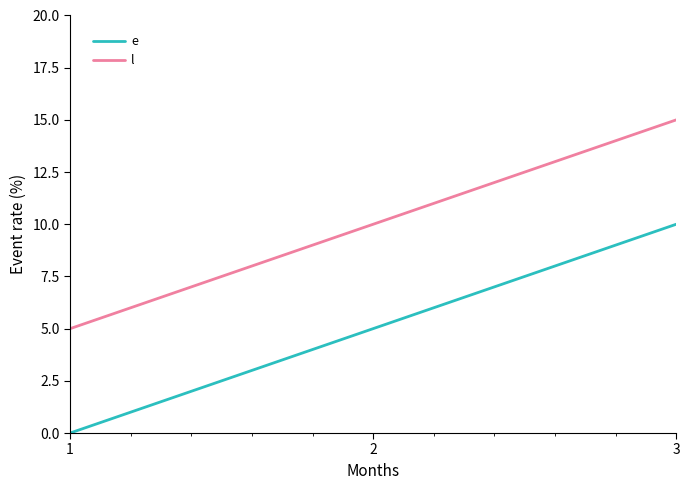

List the series in order of their peak value, highest first.

l, e